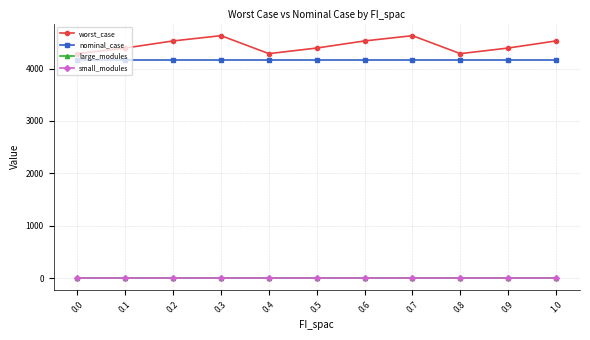

True or false: worst_case has more than 0 points higher than both neighbors.

True